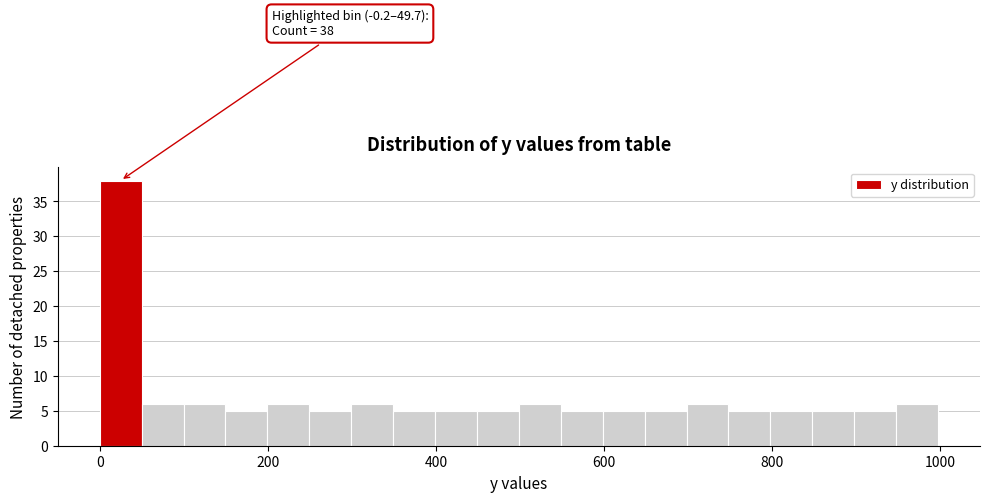

Around what value on the x-axis is the tallest bar? Give the approximate position of its centre, as read against the axis.

20